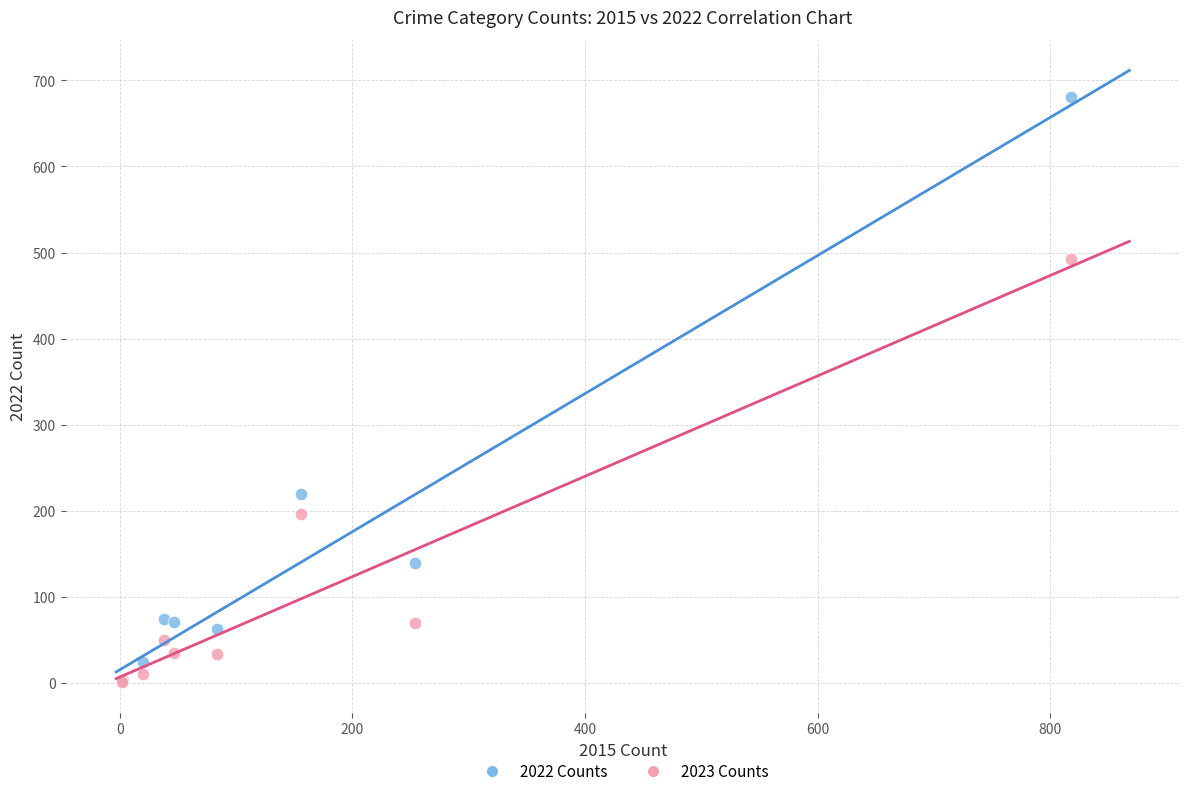

In the 2022 Counts series, what Y value is closest to 342?

220